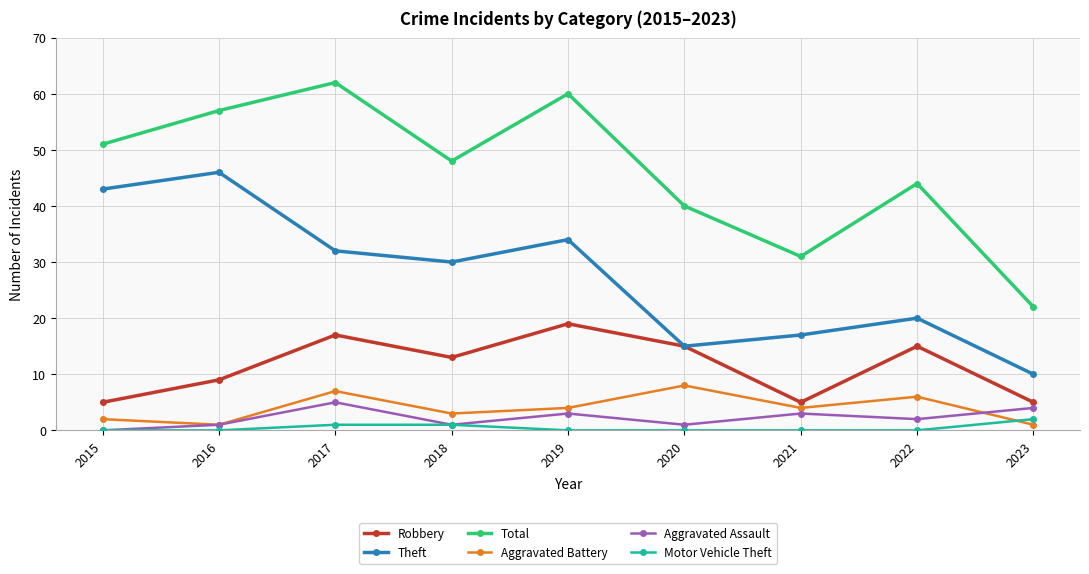

Where does the Theft series first go above 30?

2015